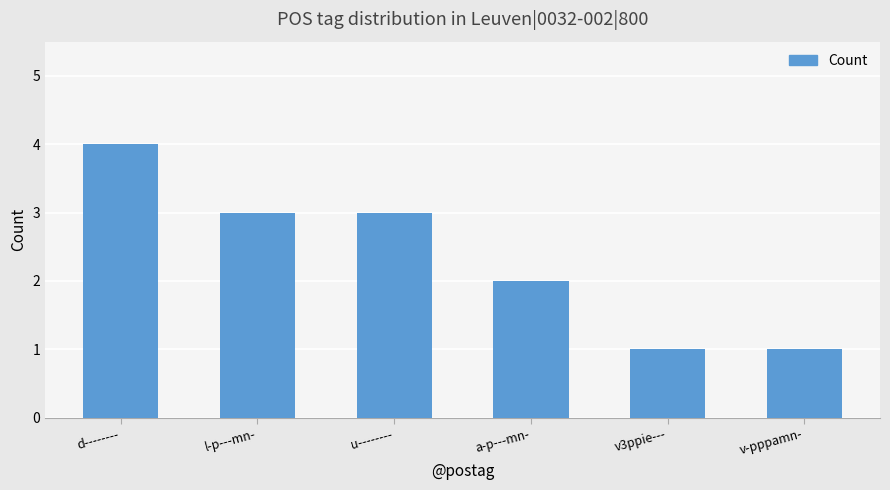

Reading left to right, transcribe all the data shown in this chart.

d--------=4	l-p---mn-=3	u--------=3	a-p---mn-=2	v3ppie---=1	v-pppamn-=1